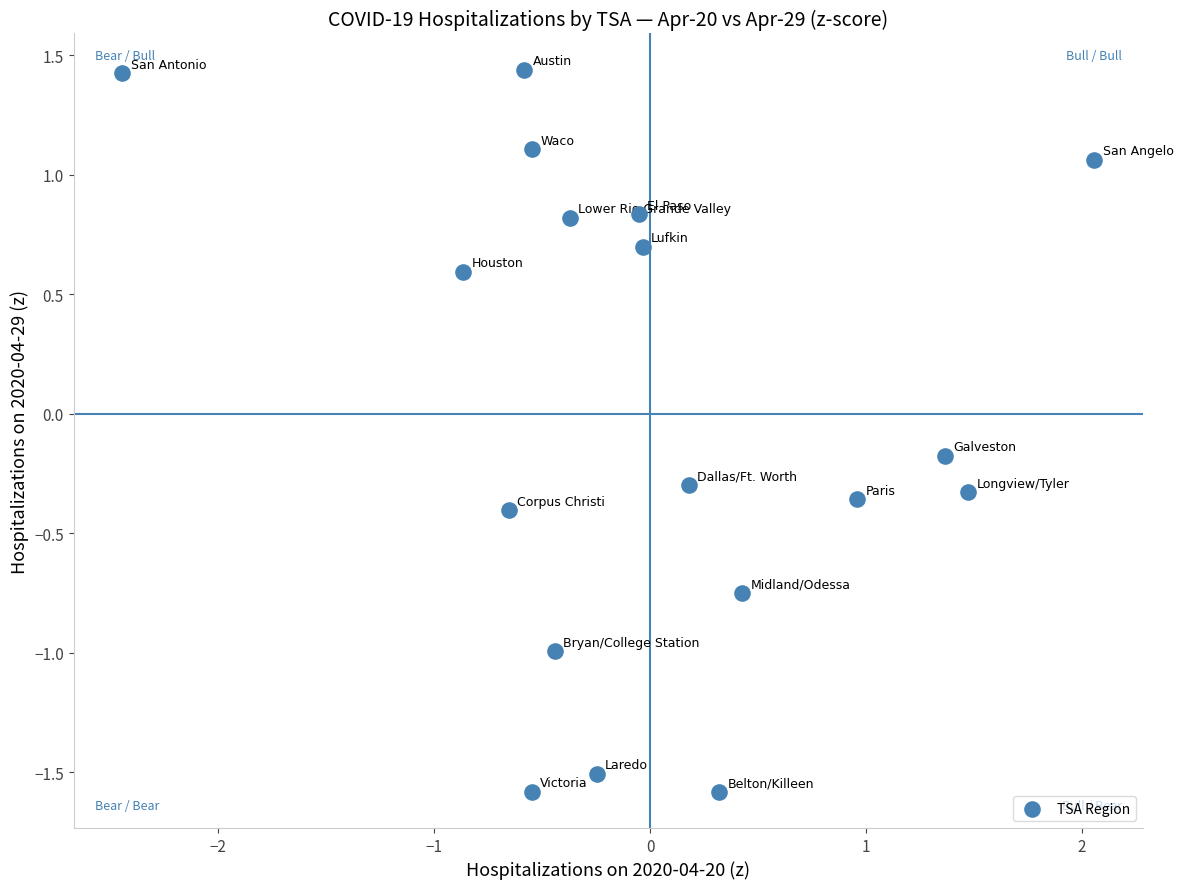

What is the range of X values (max minus min)?

4.5